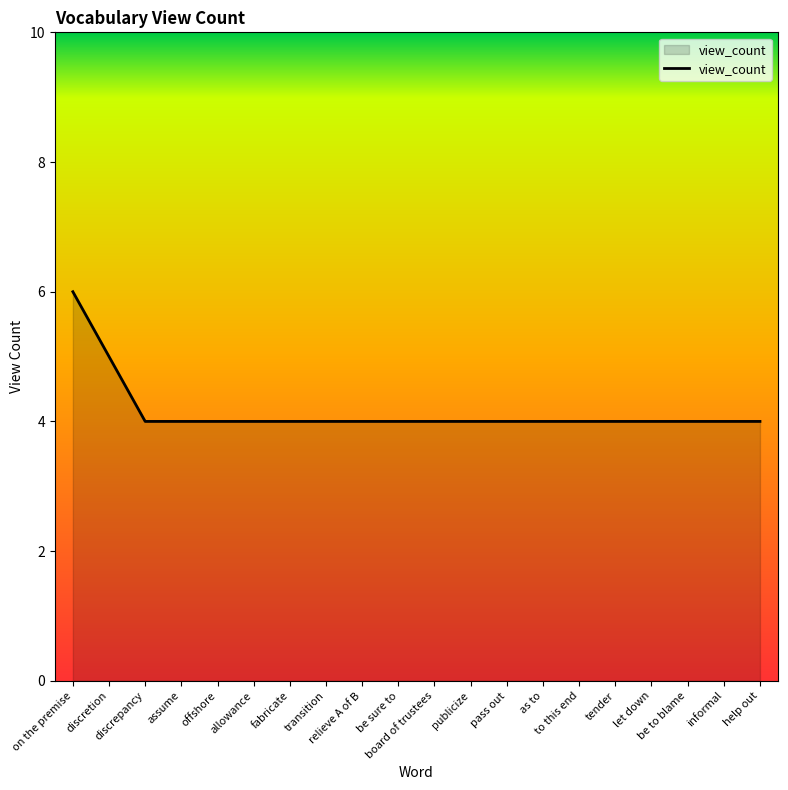

Where is the data nearest to the value 5?

discretion